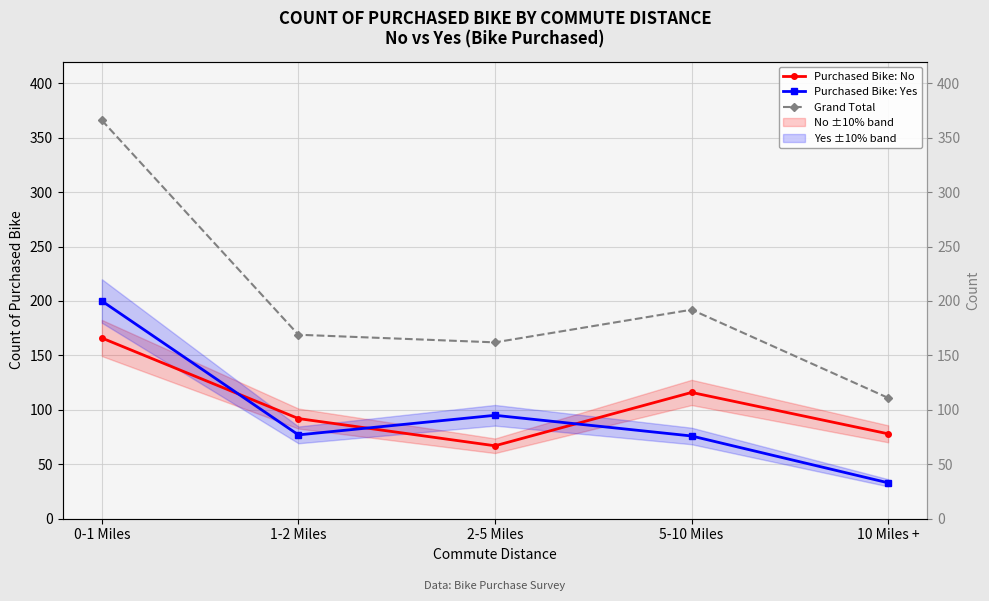

Which series has the largest total across all categories?

Grand Total